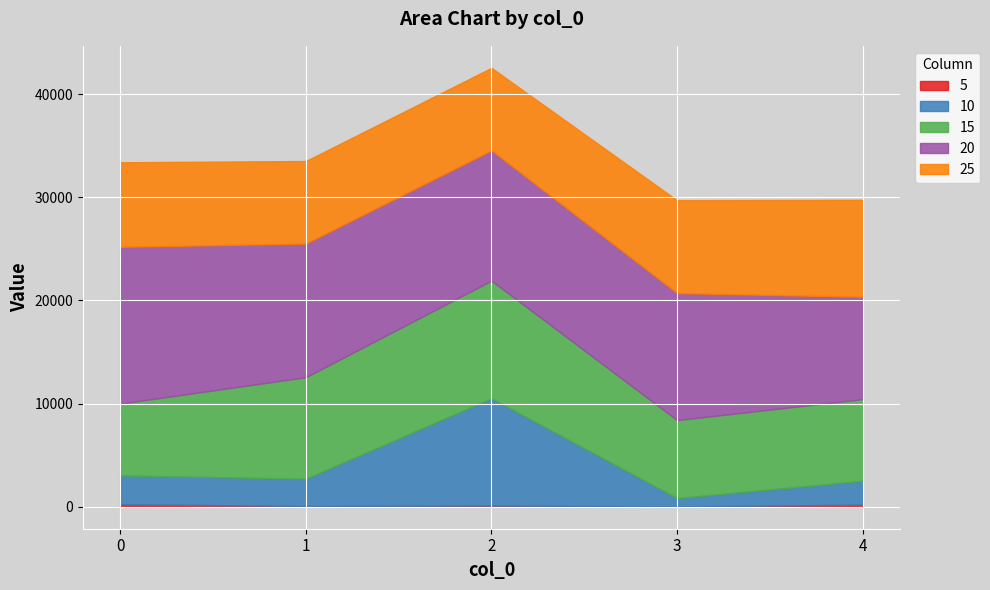

What value does the 25 series have at 0?

8200